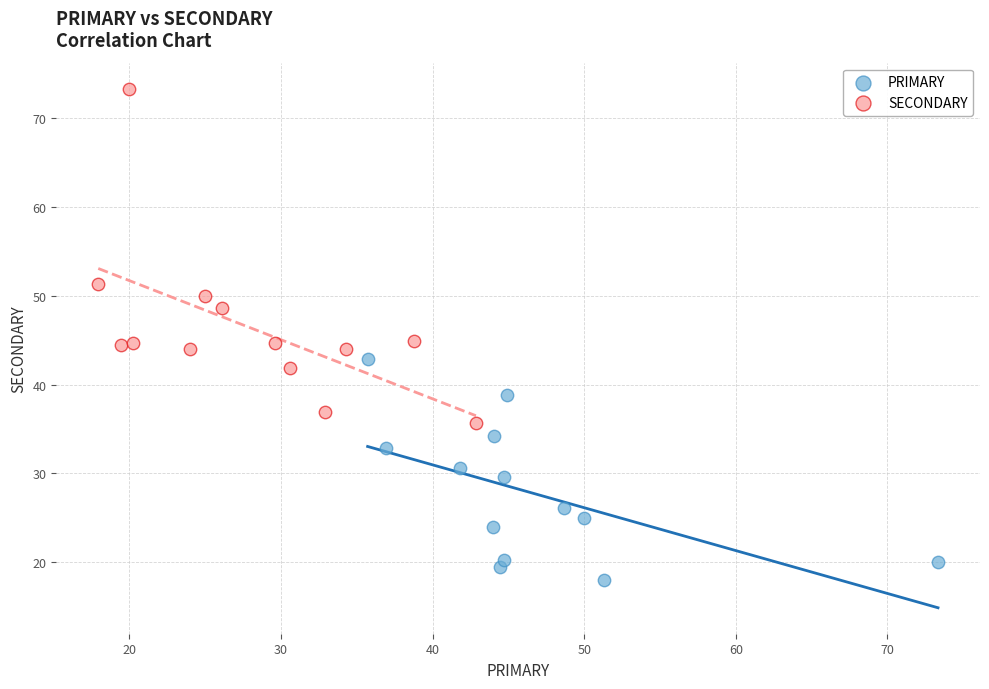

Which series reaches the minimum Y coordinate?

PRIMARY